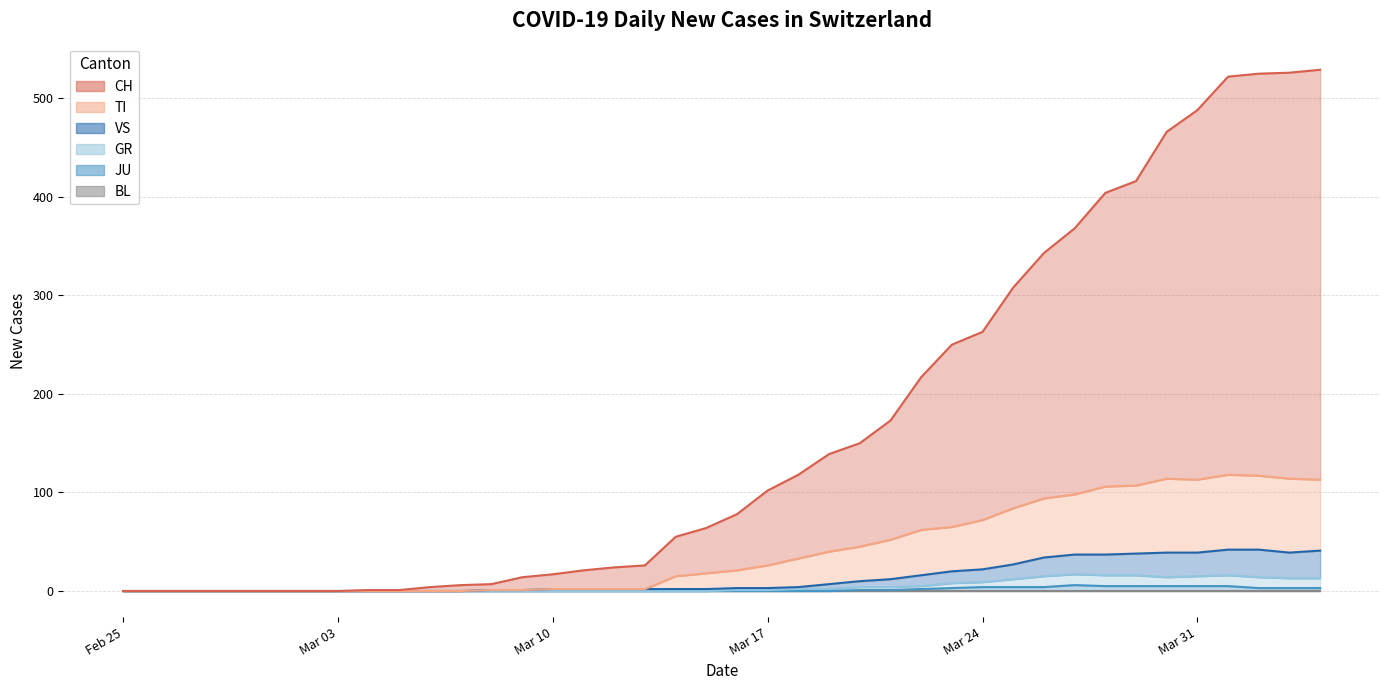

Which series has the largest total across all categories?

CH